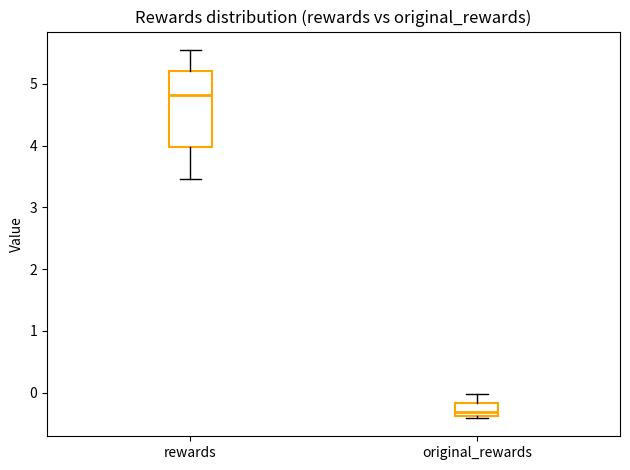

Reading left to right, transcribe this box plot: for each box, give where its median line is, the range the box spans, and where its two whiskers end, as read against the y-axis. The values are not printed on the chart, so give them approximately, as read against the axis.

rewards: median 4.8, box 4.0 to 5.2, whiskers 3.5 to 5.6
original_rewards: median -0.3, box -0.4 to -0.2, whiskers -0.4 (just below the box's lower edge) to 0.0